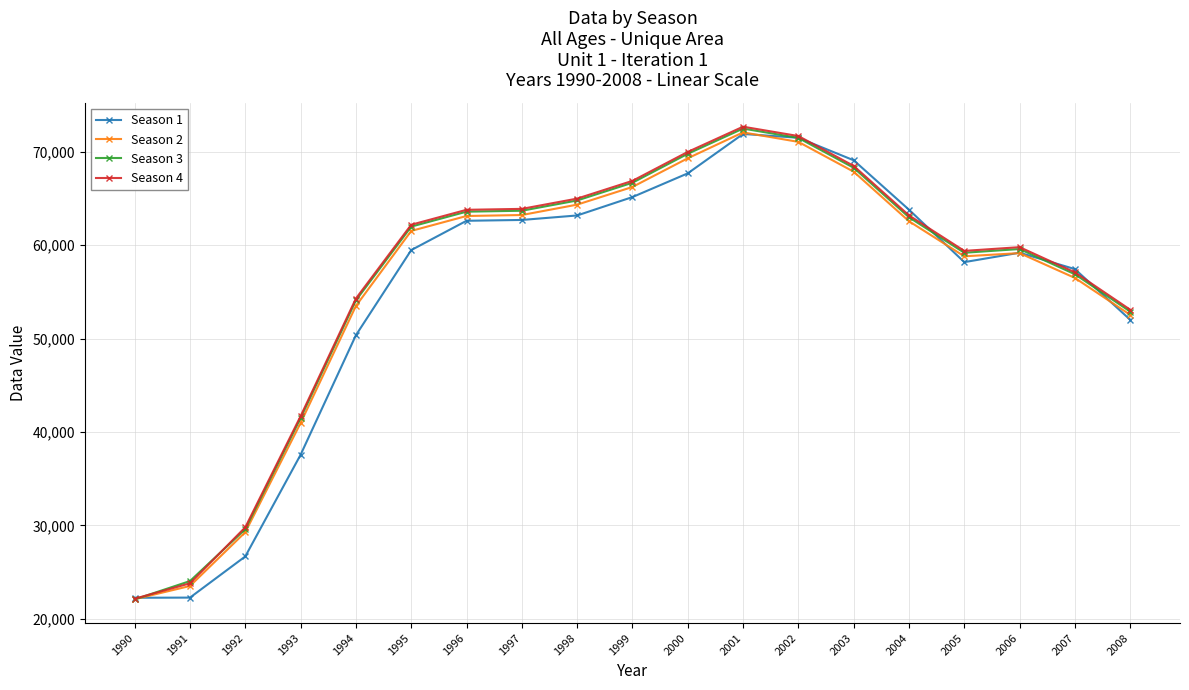

True or false: Season 4 has more than 0 interior local peaks.

True